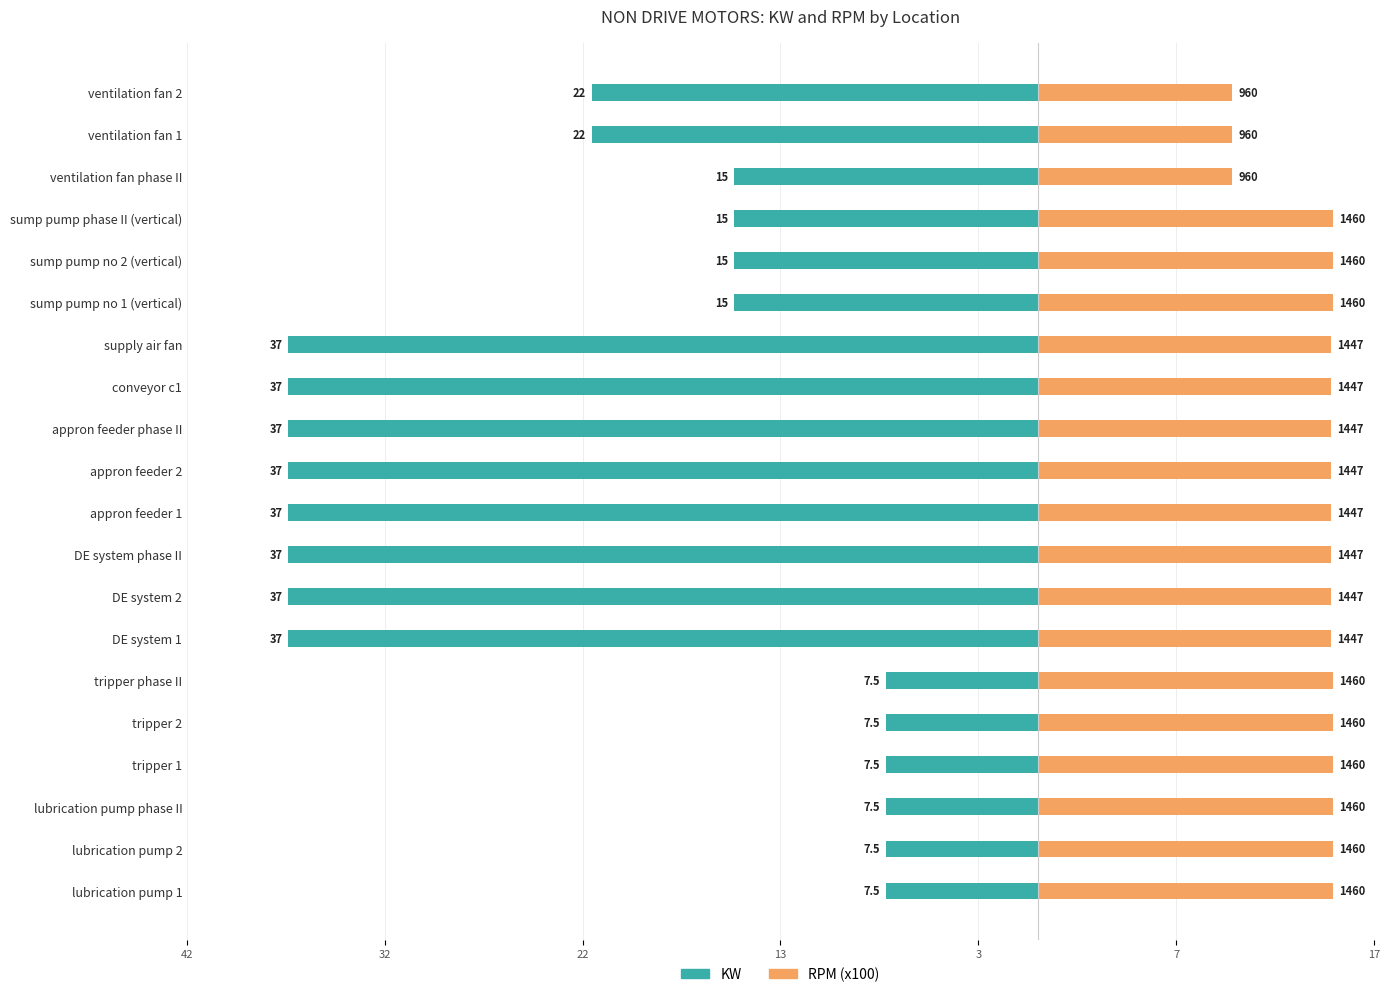

Reading right to left, transcribe all the data shown in this chart.

KW: -22.0	-22.0	-15.0	-15.0	-15.0	-15.0	-37.0	-37.0	-37.0	-37.0	-37.0	-37.0	-37.0	-37.0	-7.5	-7.5	-7.5	-7.5	-7.5	-7.5
RPM (x100): 9.6	9.6	9.6	14.6	14.6	14.6	14.5	14.5	14.5	14.5	14.5	14.5	14.5	14.5	14.6	14.6	14.6	14.6	14.6	14.6